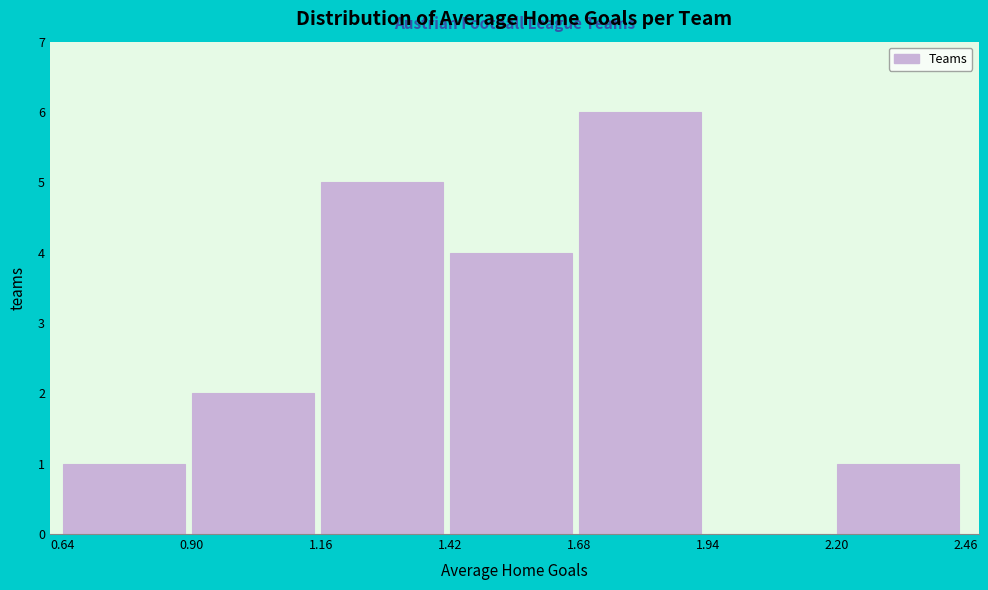

How tall is the bar that spans 1.68 to 1.94 on the x-axis? The values are not printed on the chart, so give them approximately, as read against the axis.

6